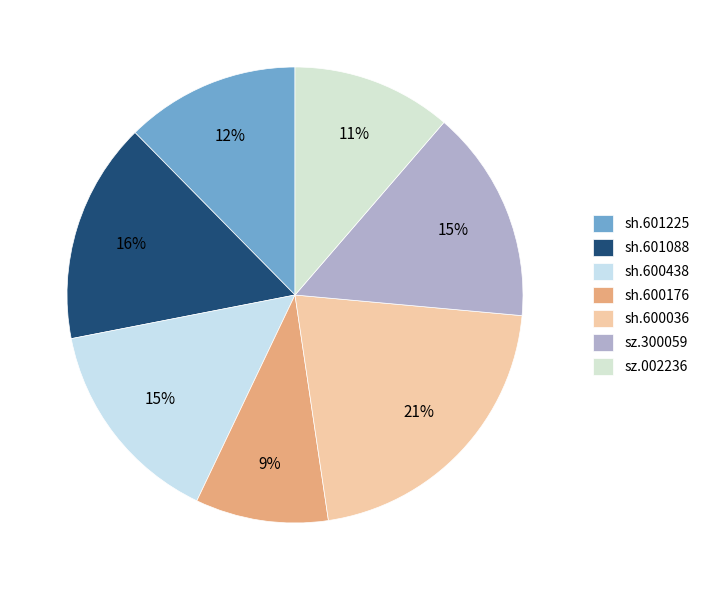

Which category has the biggest portion of the pie?

sh.600036